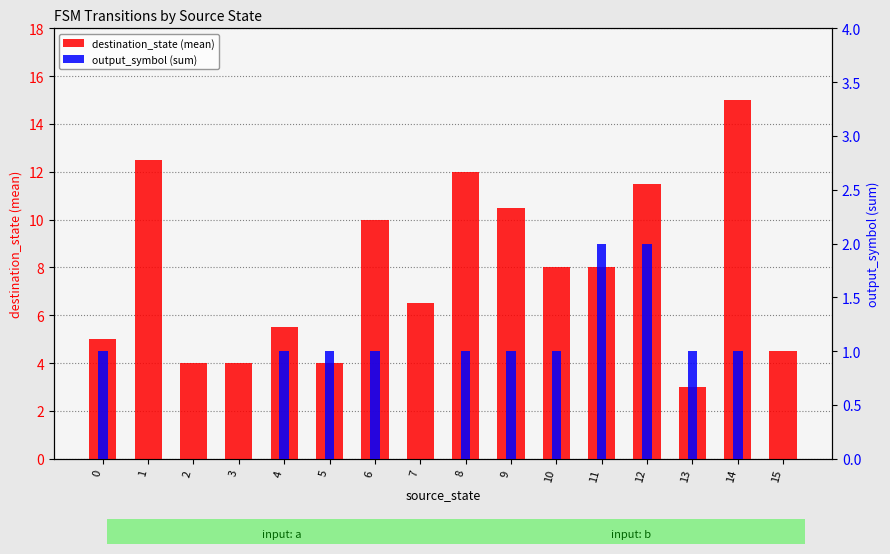

Is it true that output_symbol (sum) equals 1.3 at 11?

False